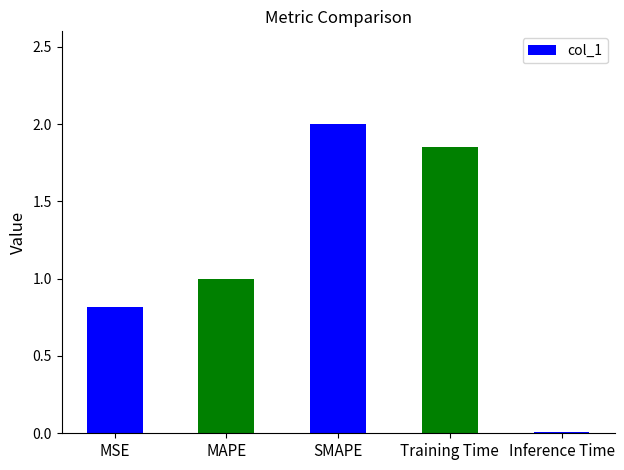

At which category does the chart reach its minimum across all series?

Inference Time